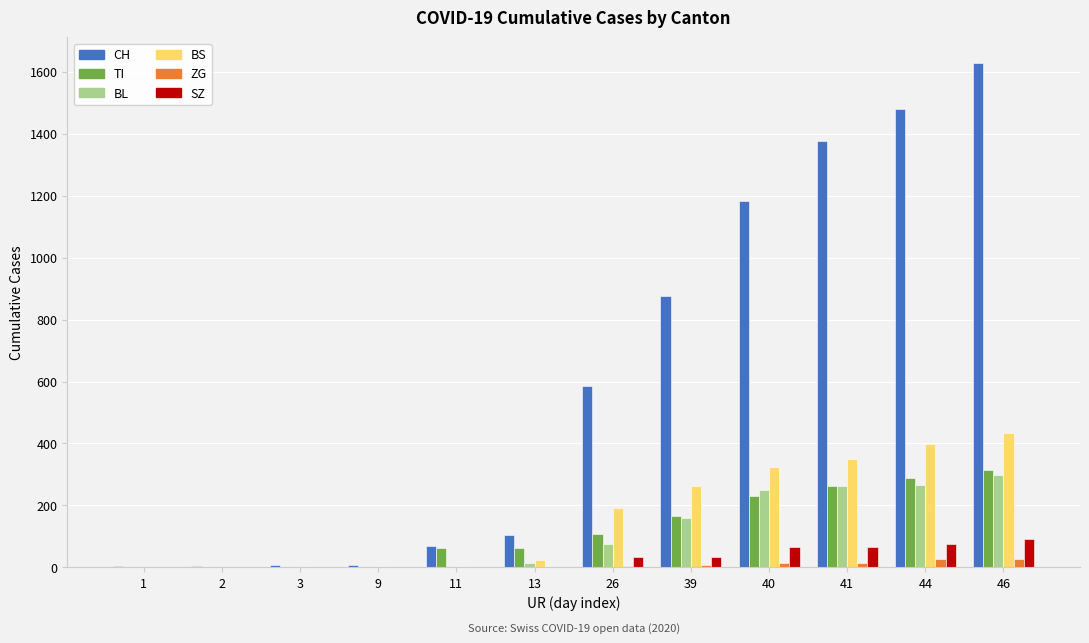

How many groups of bars are there?

12